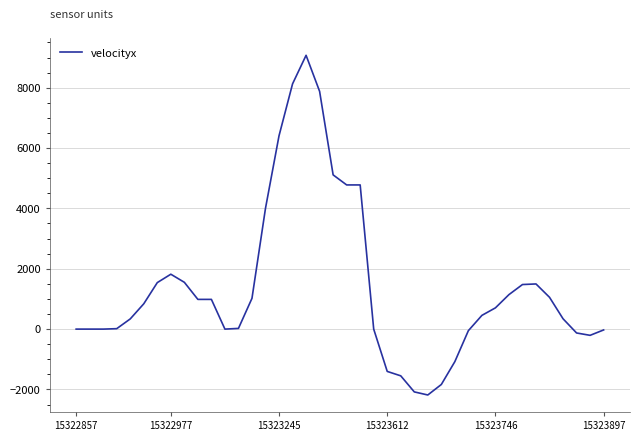

What is the smallest value displayed?

-2183.1